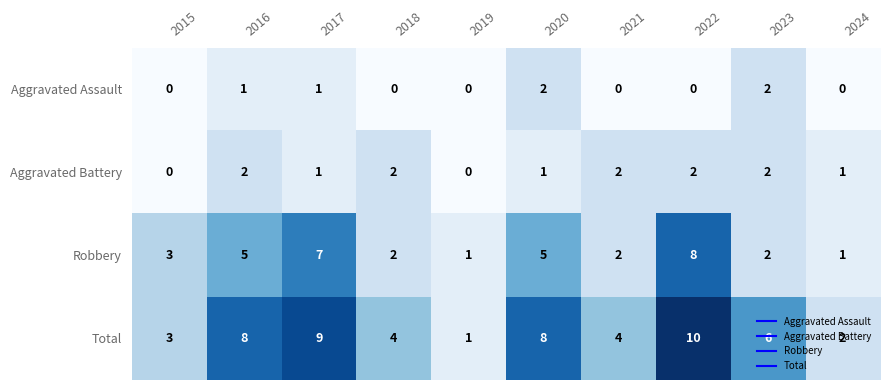

Which series has the widest spread of values?

Total